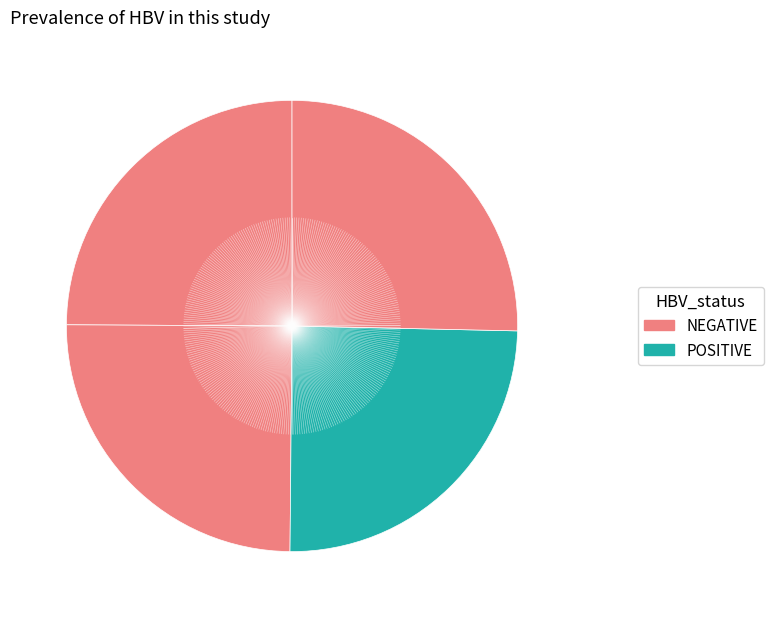

Count the number of slices in the pie.

4